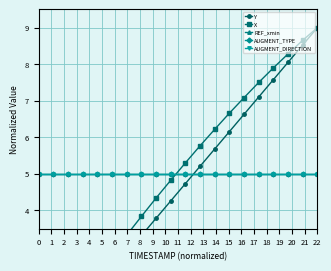

The AUGMENT_DIRECTION series shows 7.1 at 12. True or false?

False